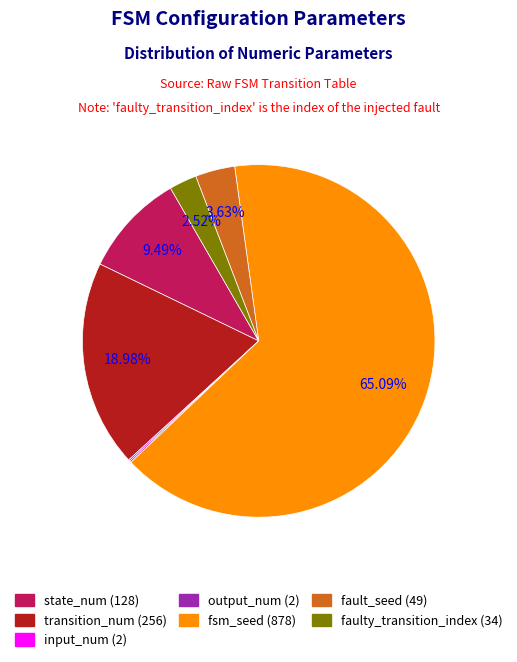

Is it true that state_num is 22% of the pie?

False